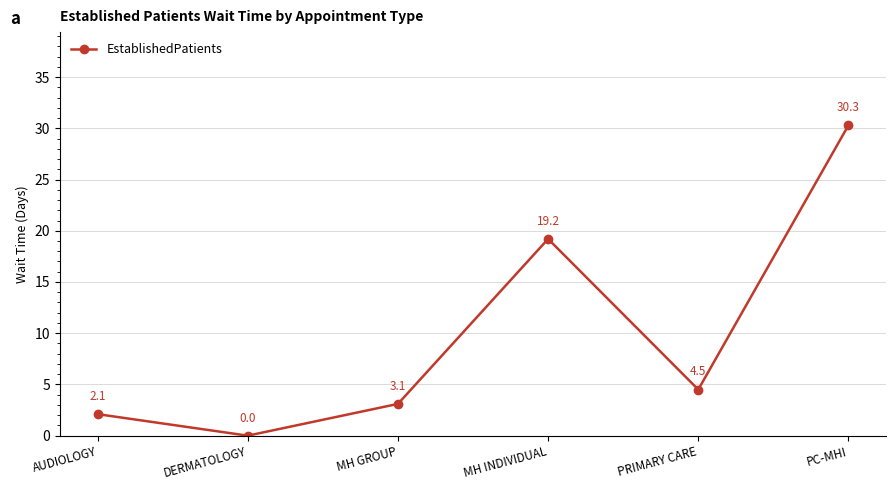

Is this an area chart (filled region under the line)?

No